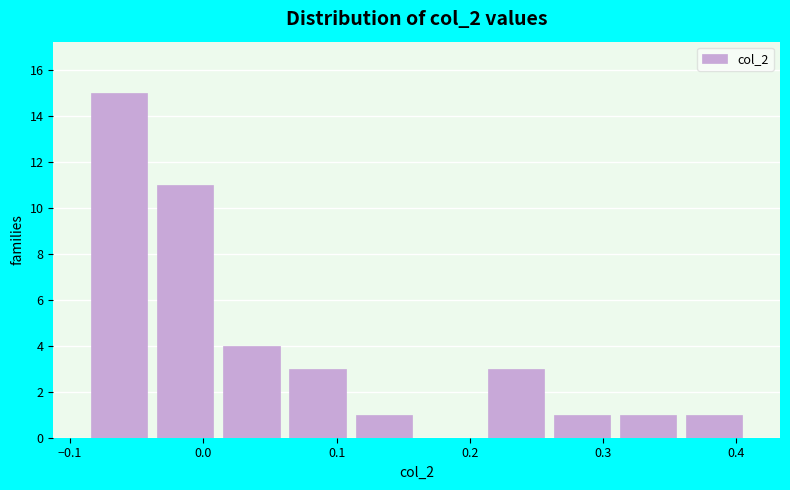

How tall is the bar that spans 0.01 to 0.06 on the x-axis? Neither the bar edges nor the heights are printed on the chart, so give them approximately, as read against the axes.

4